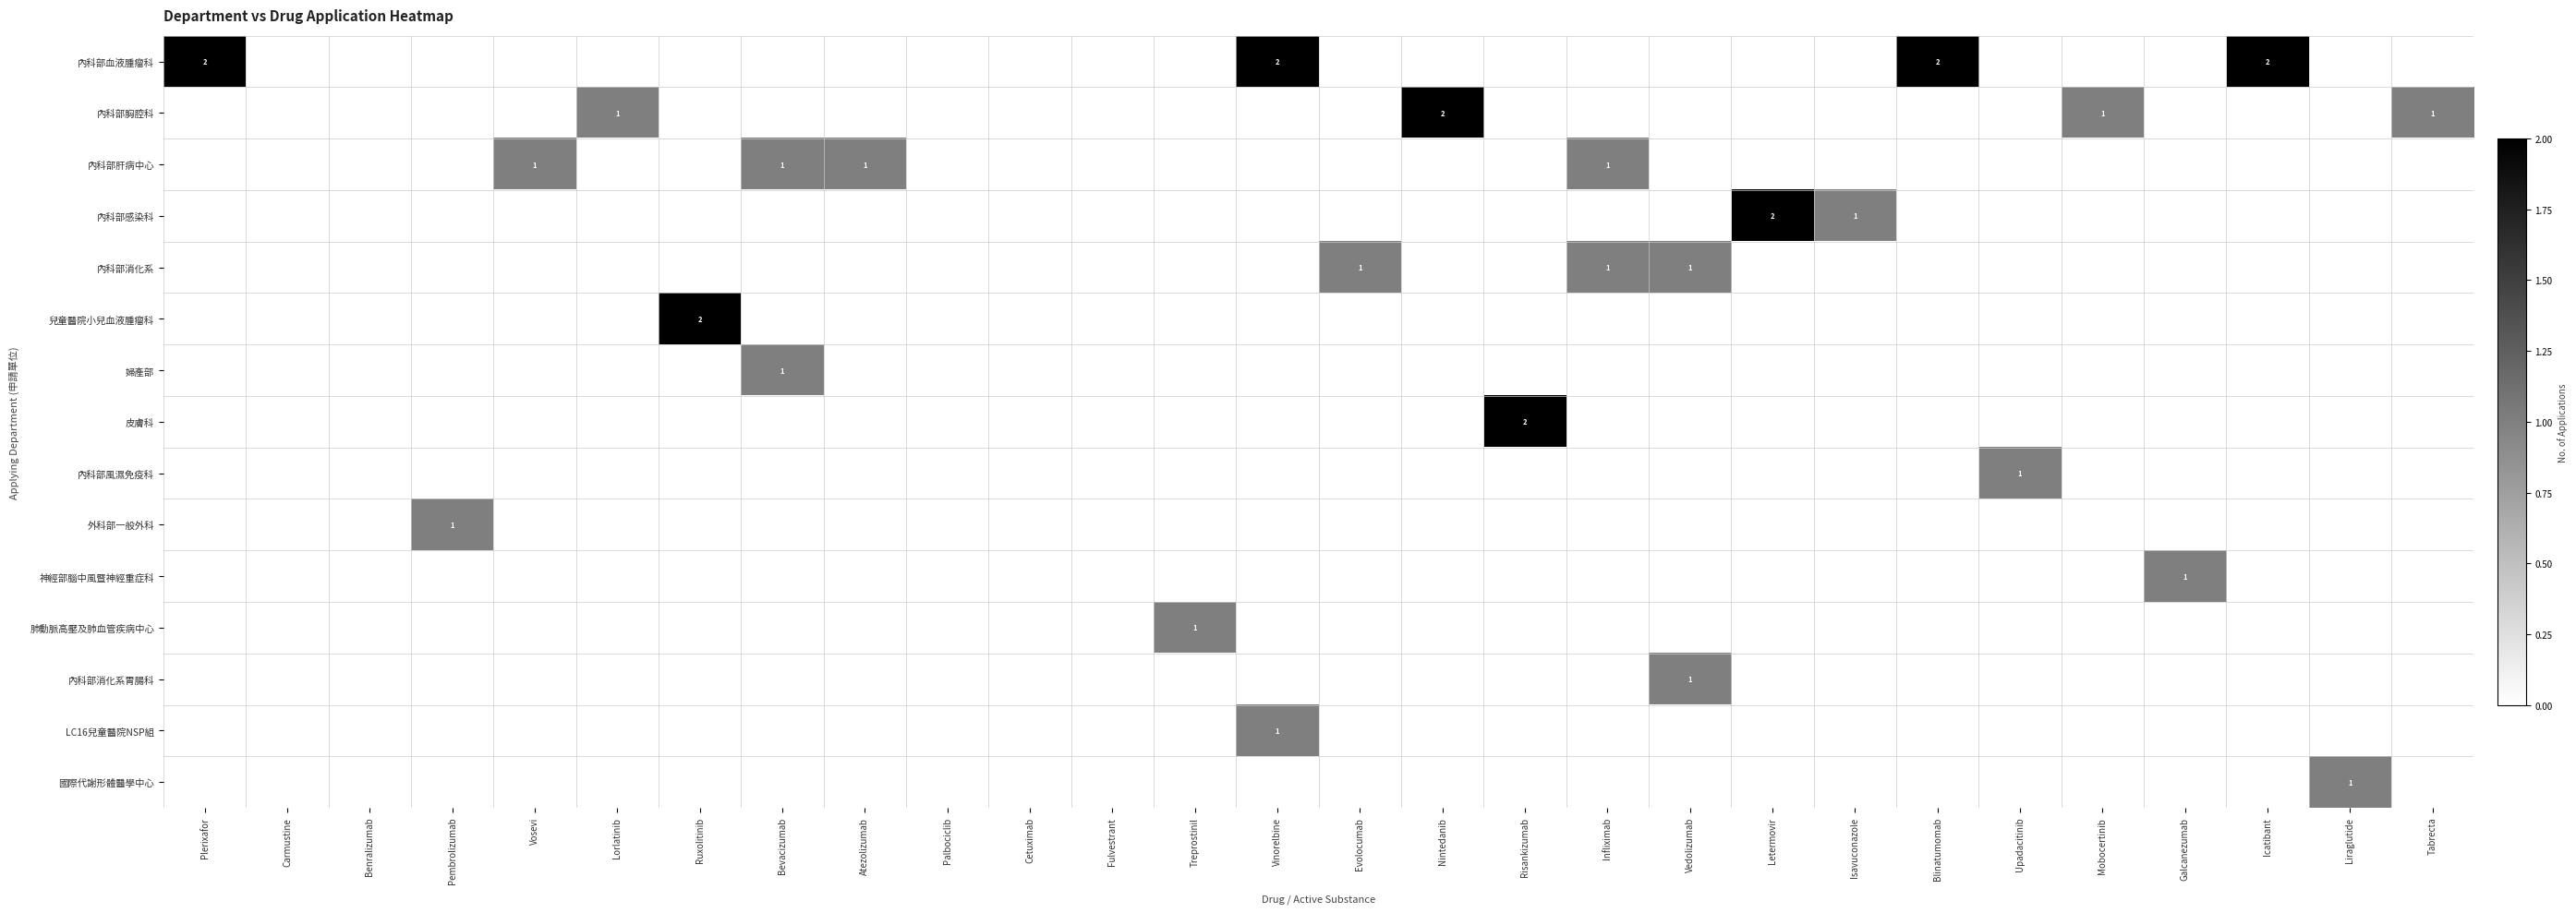

True or false: 內科部感染科 has a value of 3 at Letermovir.

False